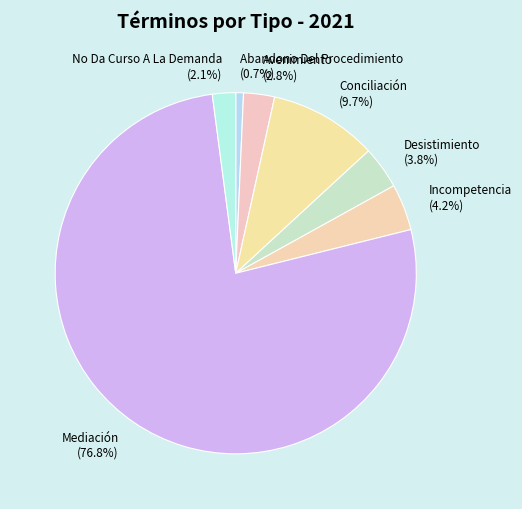

Which category has the smallest portion of the pie?

Abandono Del Procedimiento